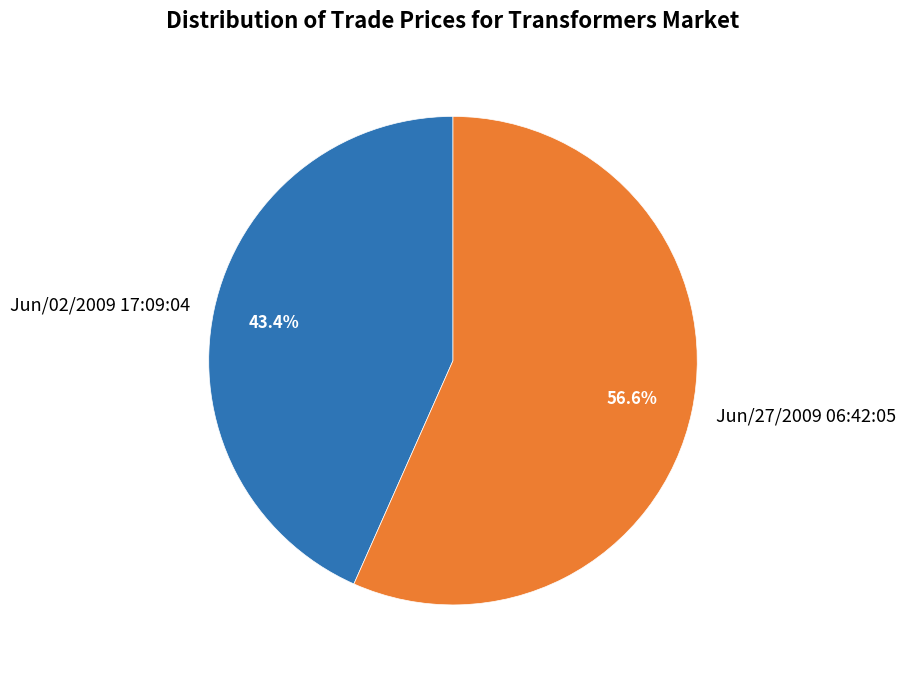

To the nearest percent, what percentage of the pie is Jun/27/2009 06:42:05?

57%